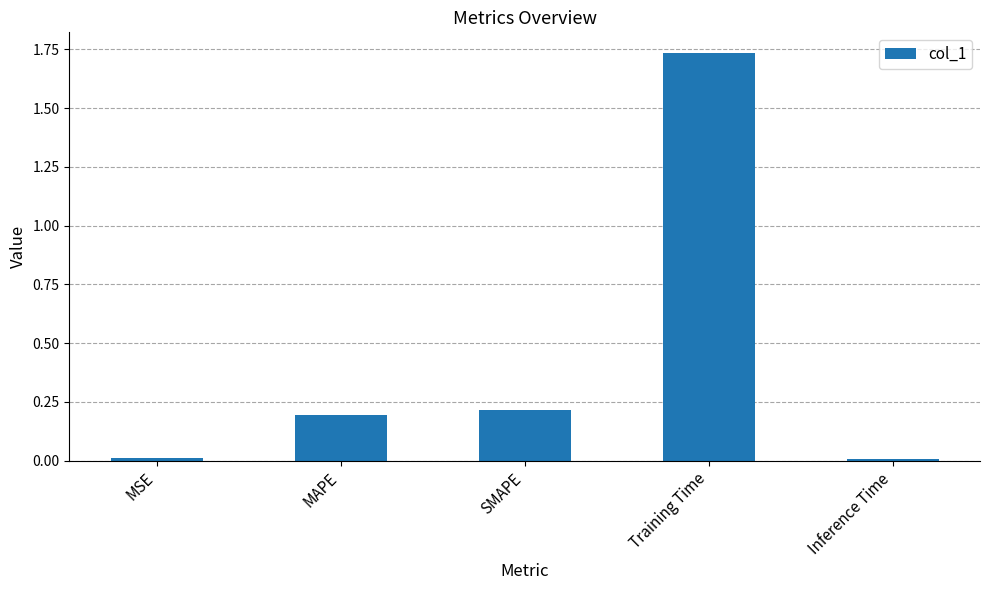

What is the label of the 2nd bar from the right?

Training Time